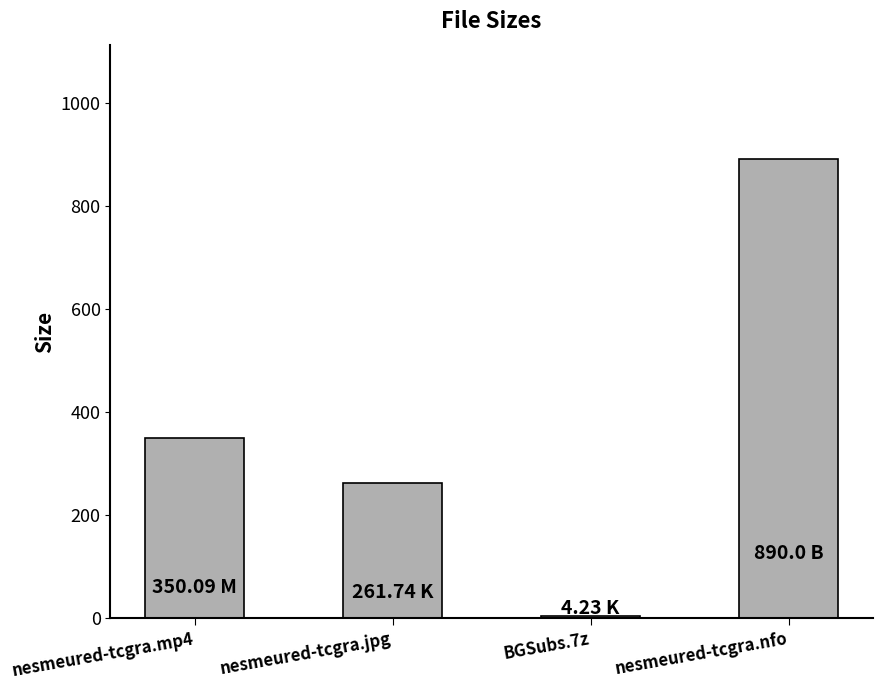

Reading left to right, extract all data points from this chart.

350.1	261.7	4.2	890.0